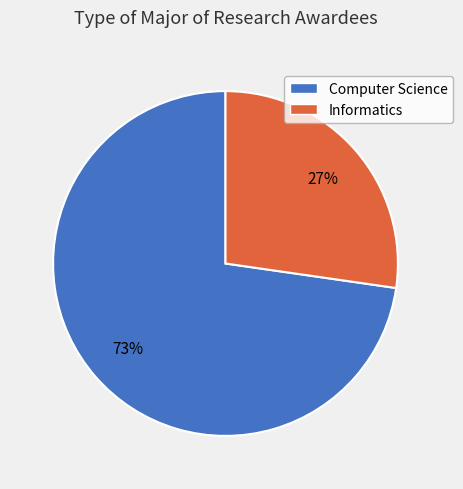

What percentage is the Computer Science slice, to the nearest percent?

73%